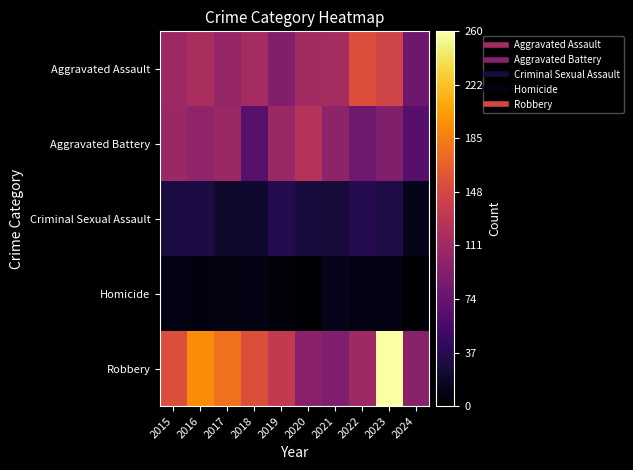

What is the difference between the highest and lowest values at 2016?

187